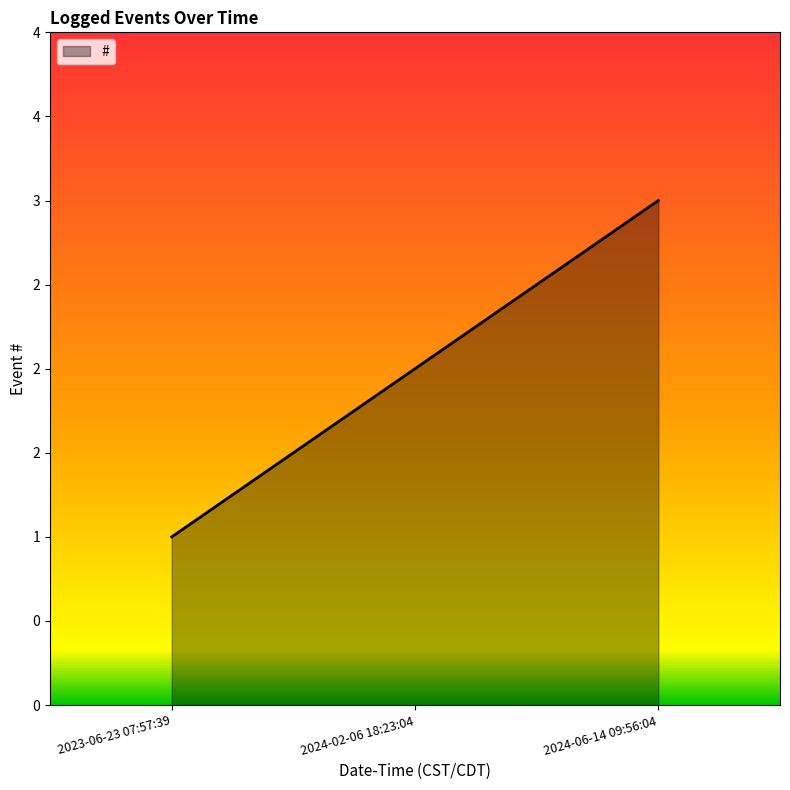

Is this an area chart (filled region under the line)?

Yes